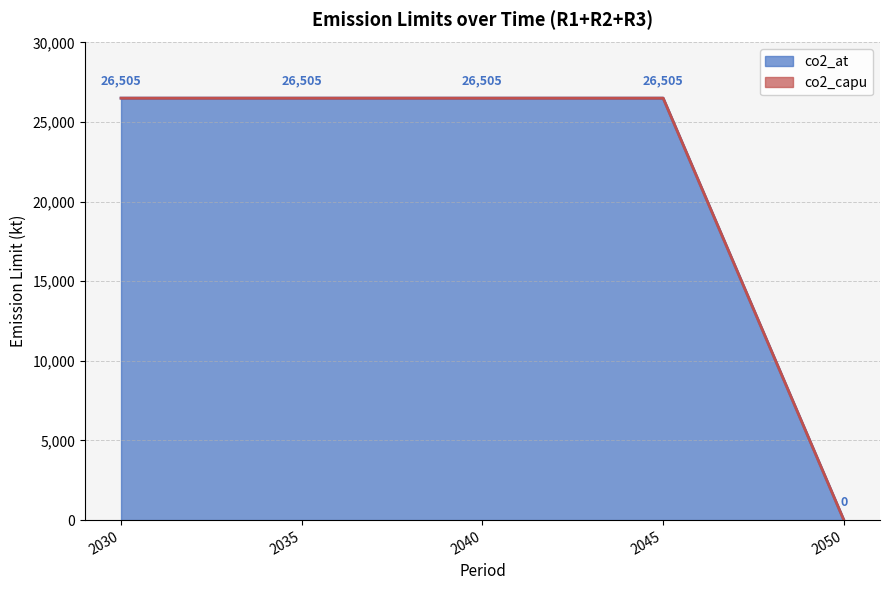

Does the chart have visible grid lines?

Yes